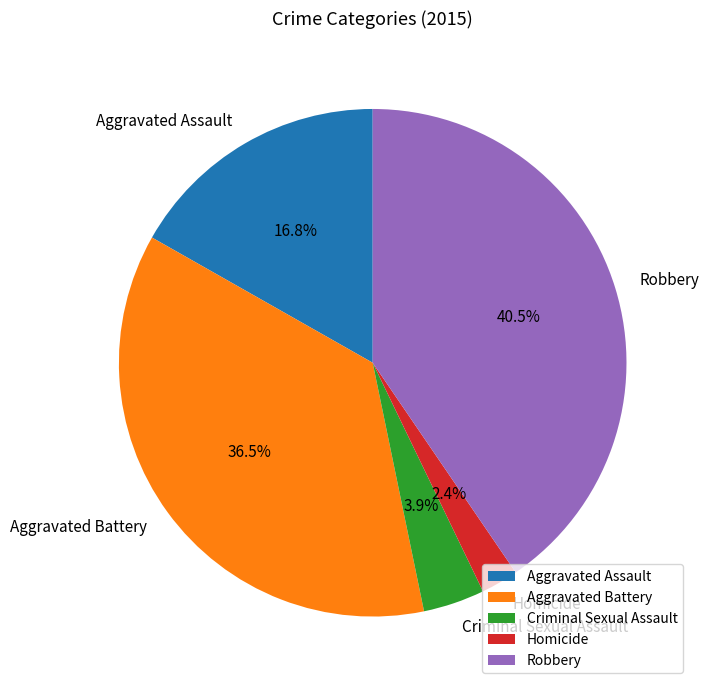

What is the smallest slice in the pie chart?

Homicide